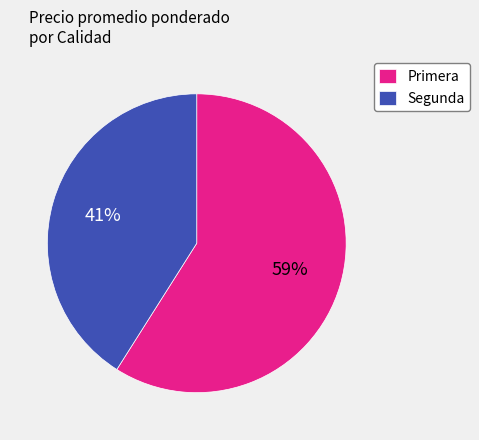

The Primera slice represents 49% of the pie. True or false?

False